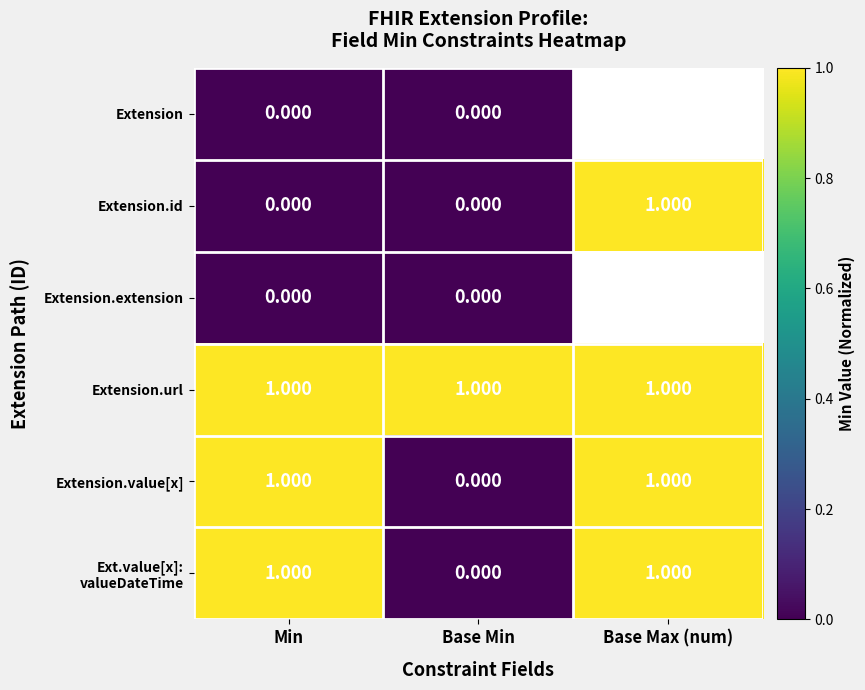

At which label does Extension.id reach its peak?

Base Max (num)